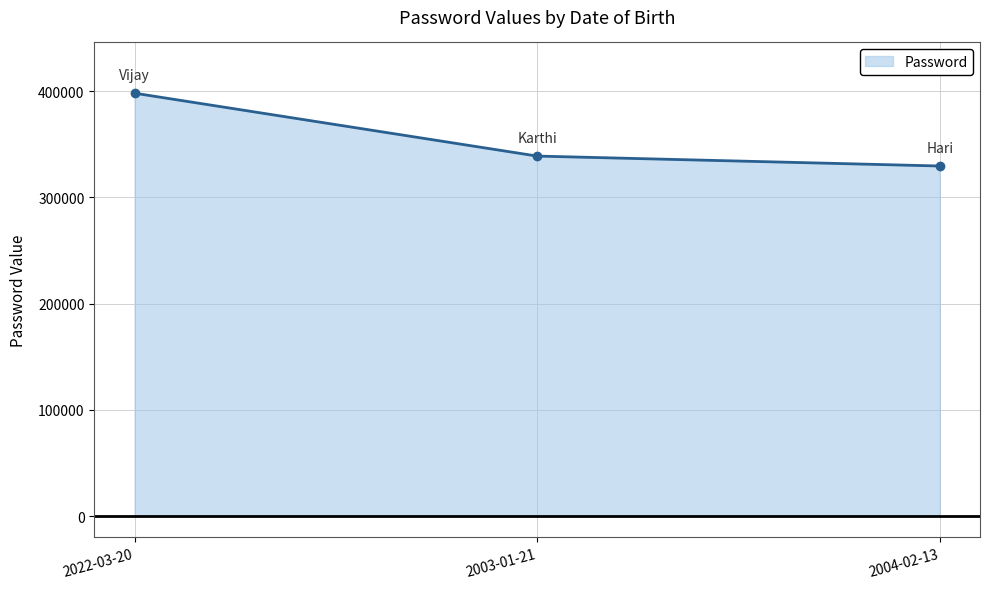

The value at 2004-02-13 is 131285. True or false?

False